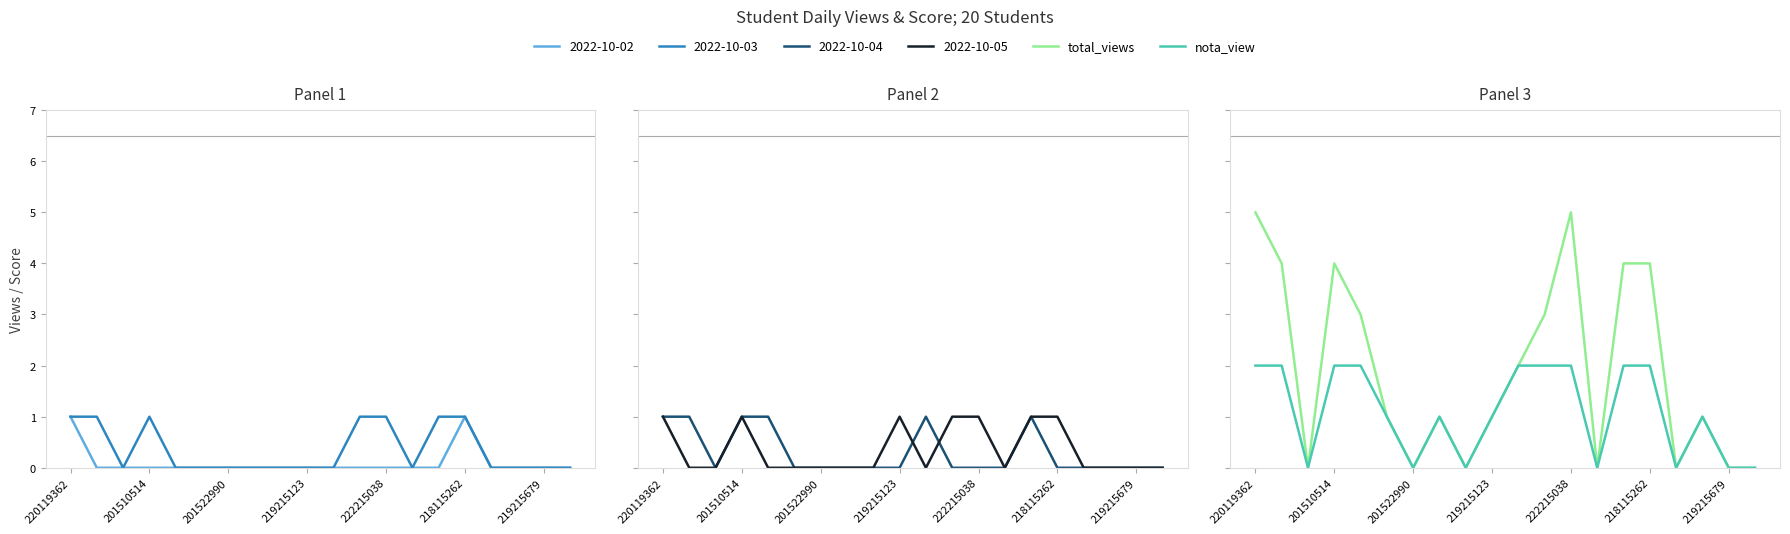

What is the sum of all total_views values?

38